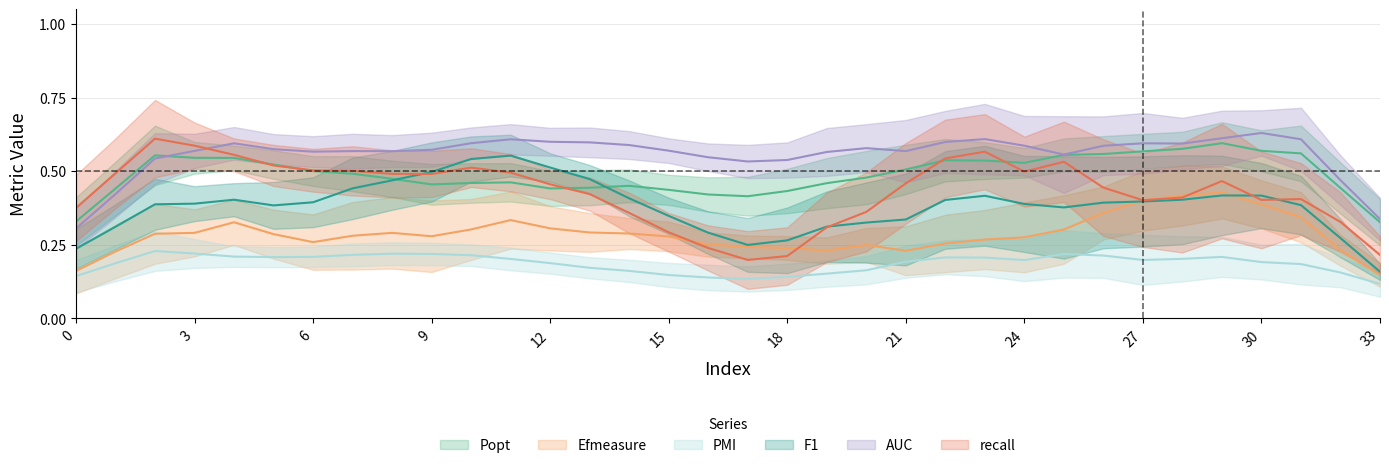

What are all the series names shown in the legend?

Popt, Efmeasure, PMI, F1, AUC, recall